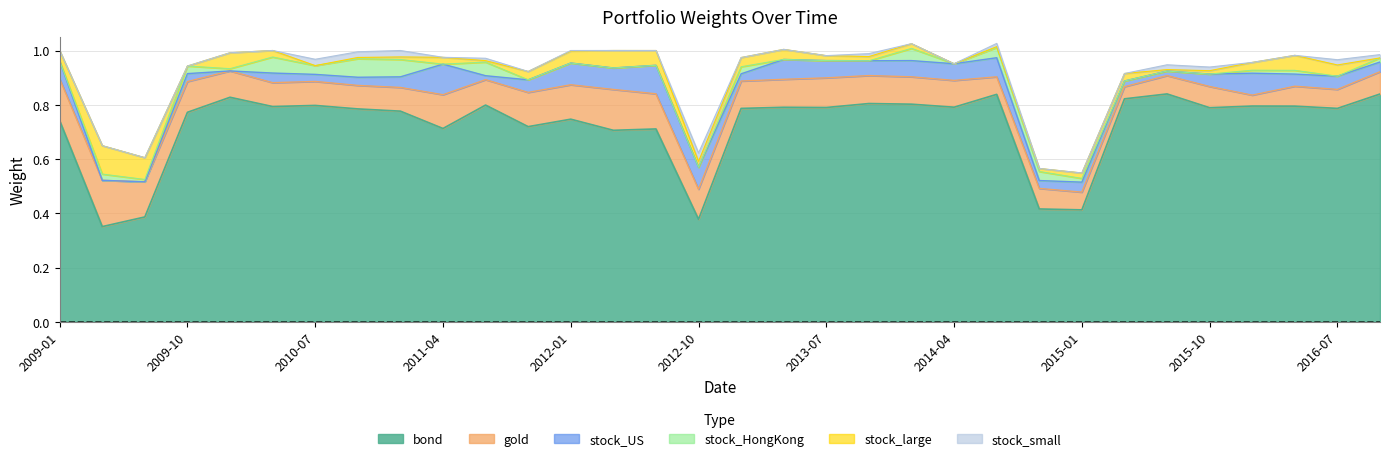

Rank the series at 2016-10 from lowest to highest value.

stock_large, stock_small, stock_HongKong, stock_US, gold, bond